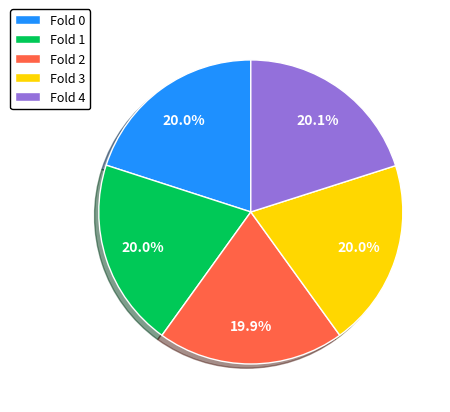

How much of the chart is everything except Fold 2?

80.1%